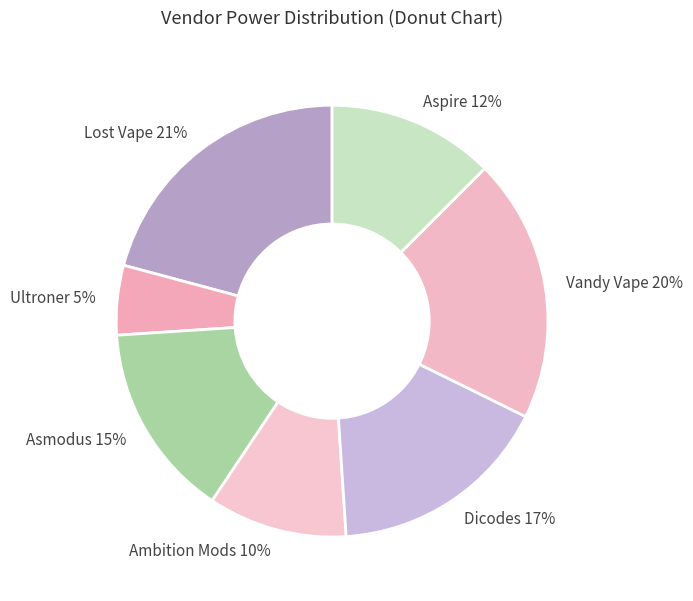

True or false: Ambition Mods accounts for 10% of the total.

True